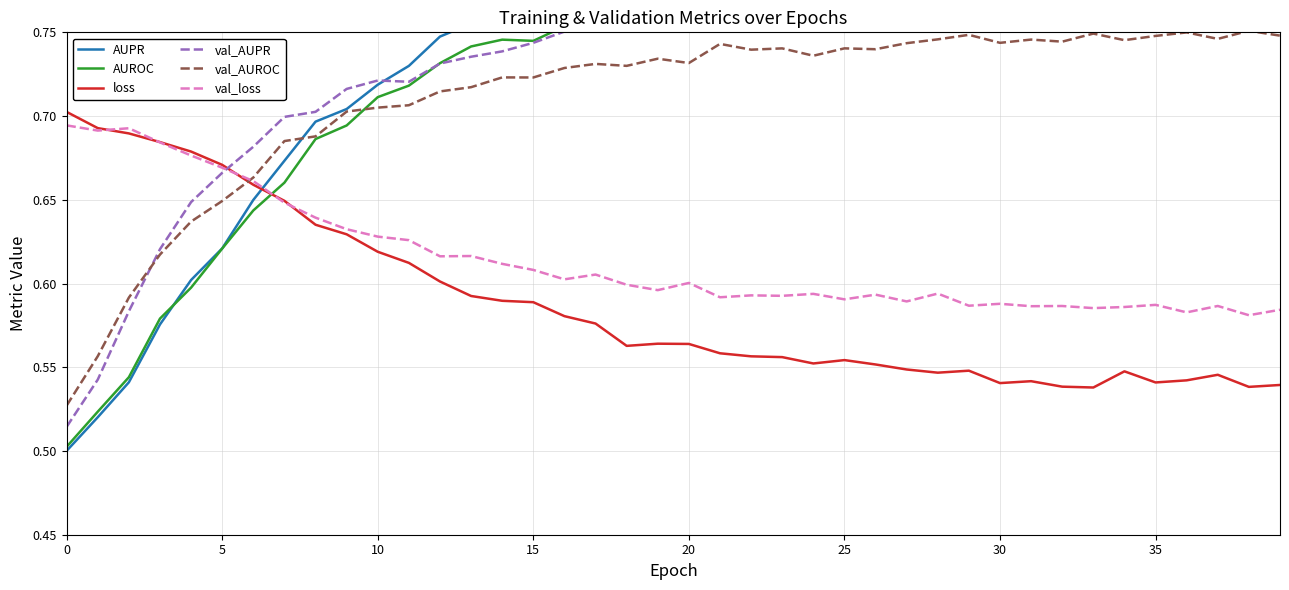

Does the chart display data point markers on the line(s)?

No